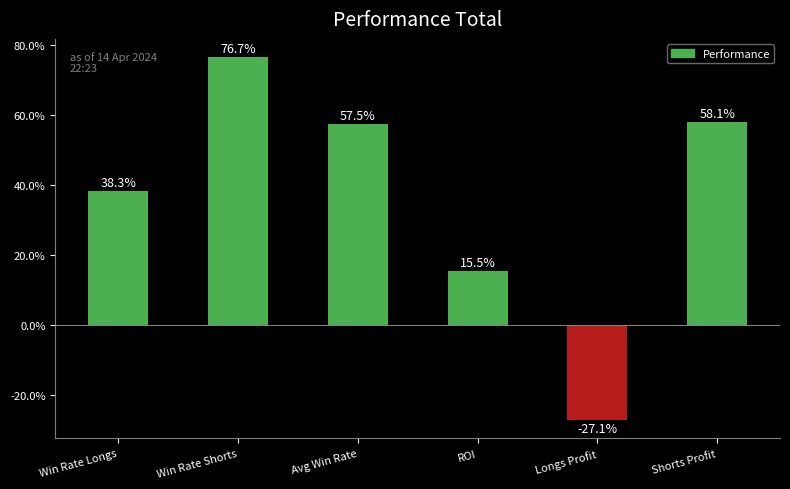

What is the difference between the maximum and second lowest values?

0.6